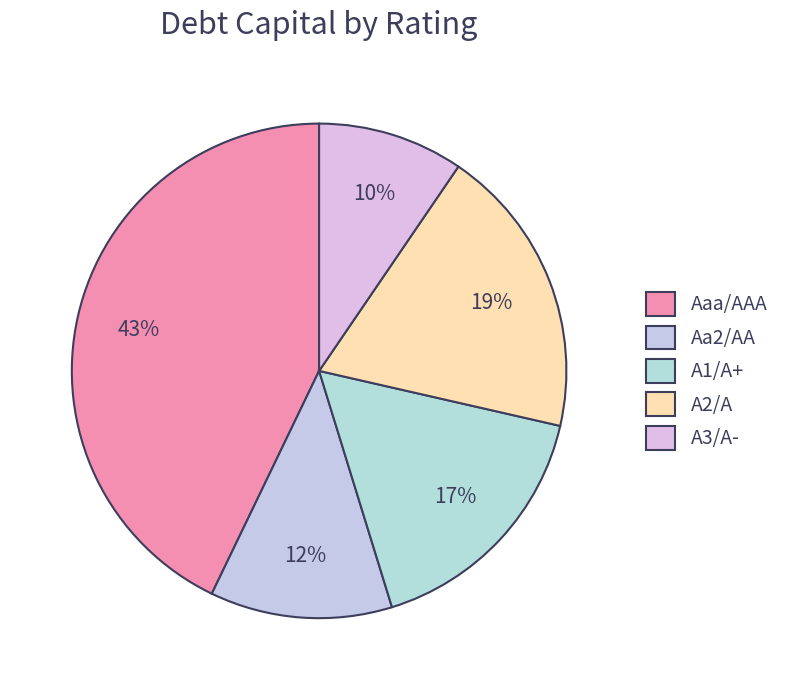

Which category has the smallest portion of the pie?

A3/A-